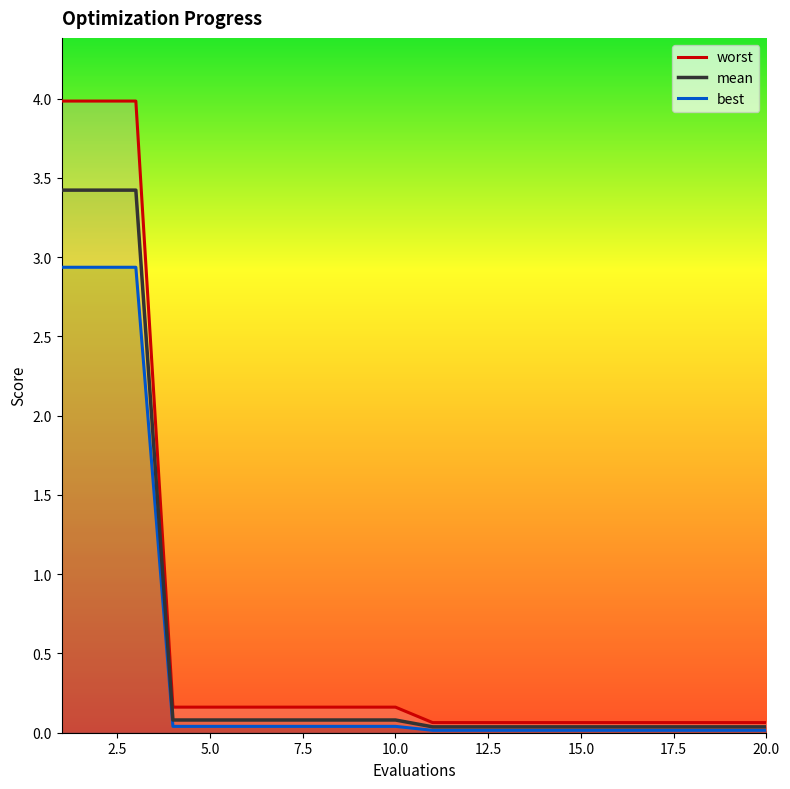

How many lines are shown in the chart?

3